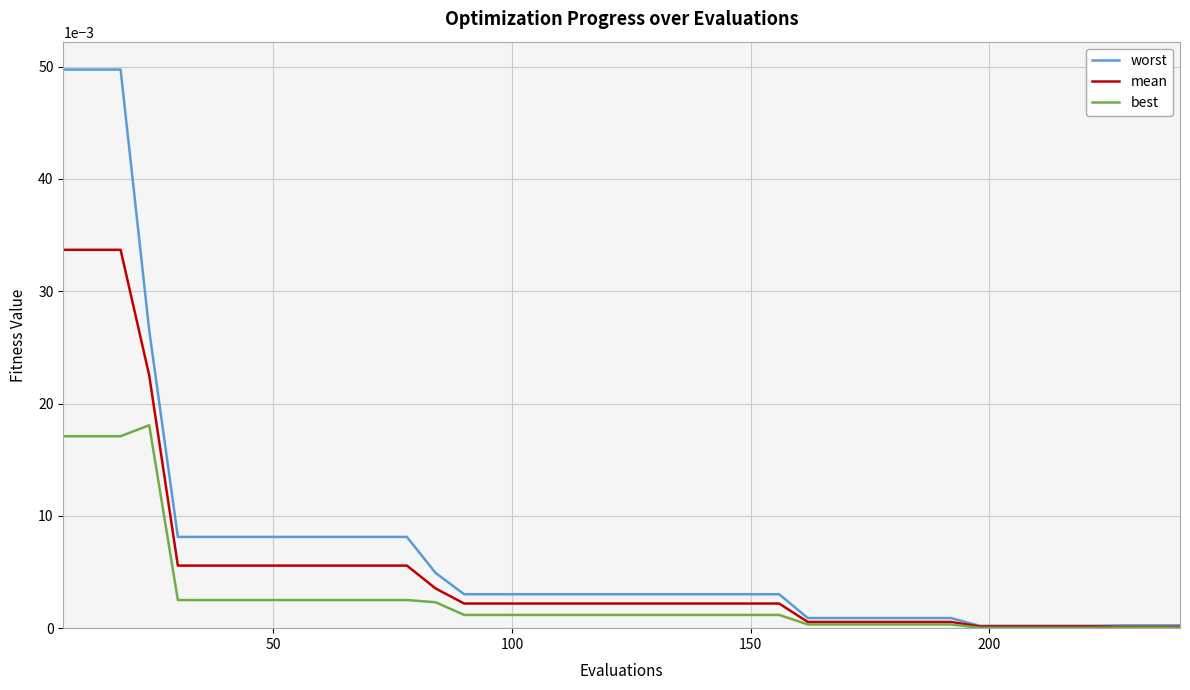

How many categories are shown in the chart?

40